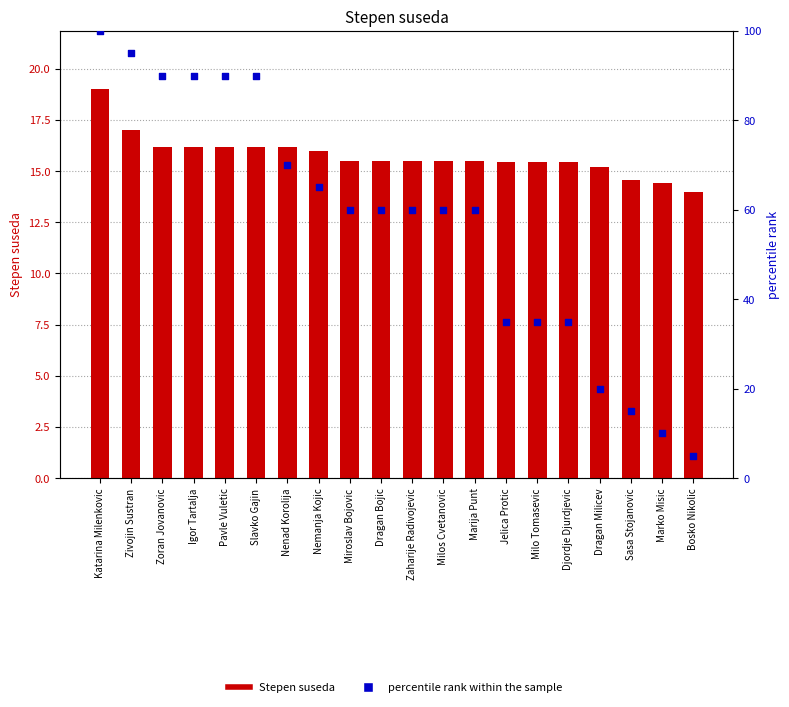

What are all the series names shown in the legend?

Stepen suseda, percentile rank within the sample